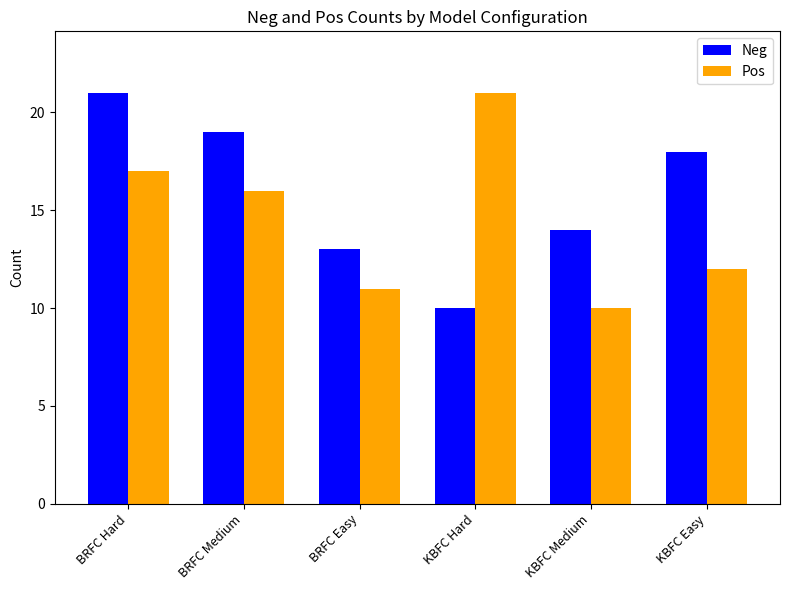

At which category is the sum across all series the highest?

BRFC Hard